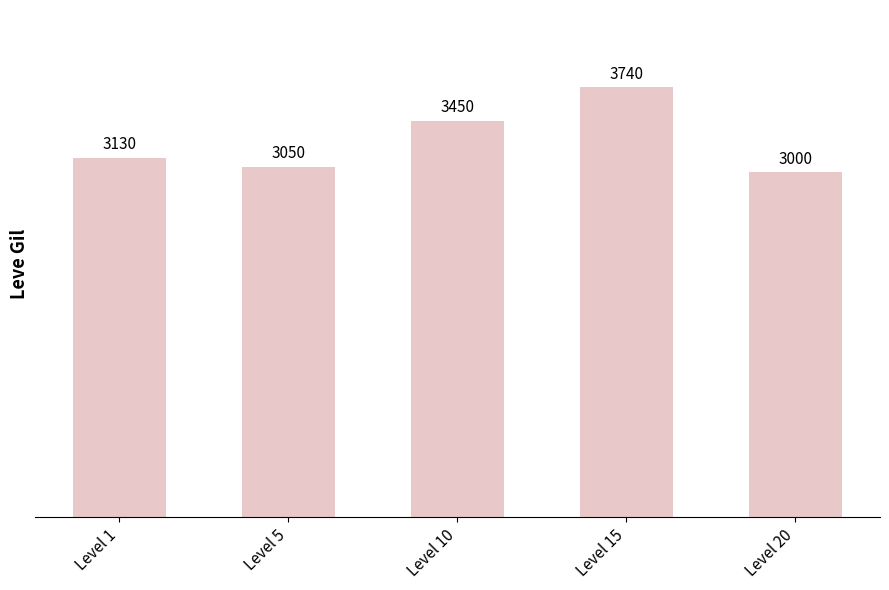

What is the sum of all values?

16370